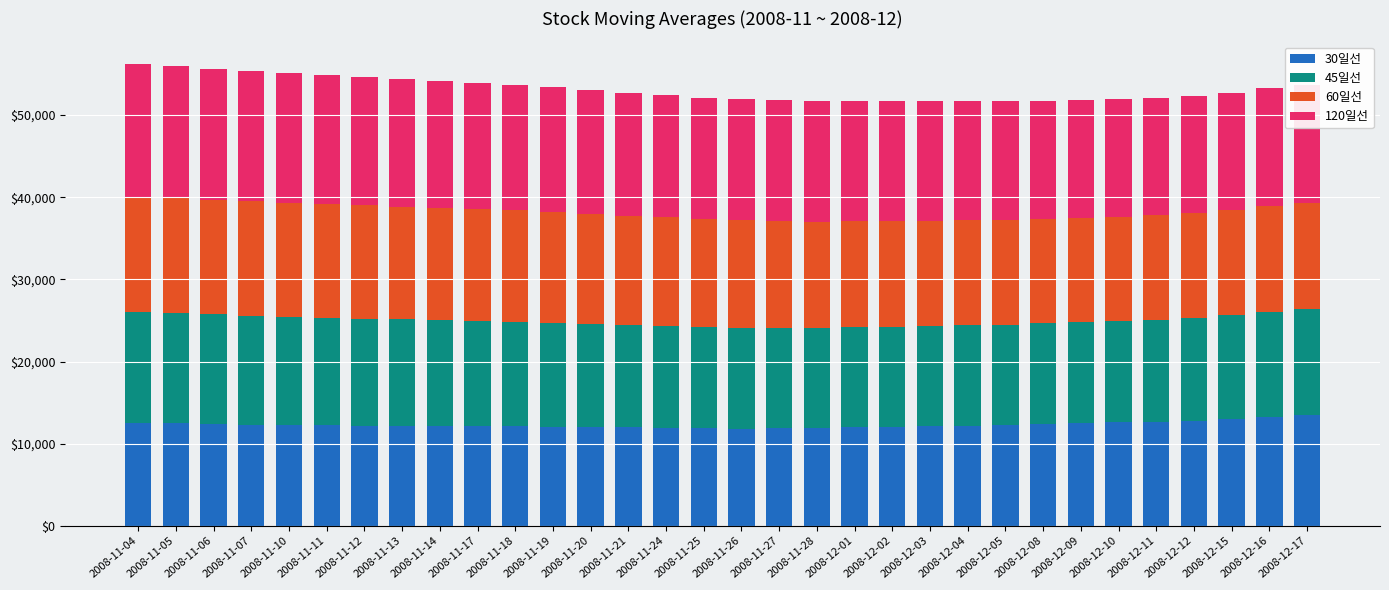

What is the average value of the 30일선 series?

12306.6